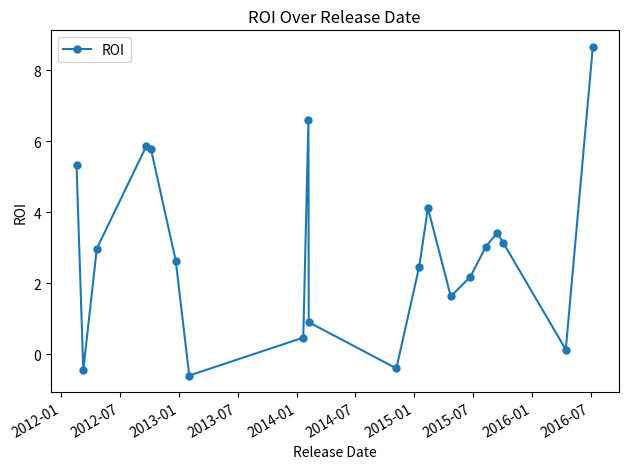

How many points are higher than both their immediate neighbors (excluding endpoints)?

4